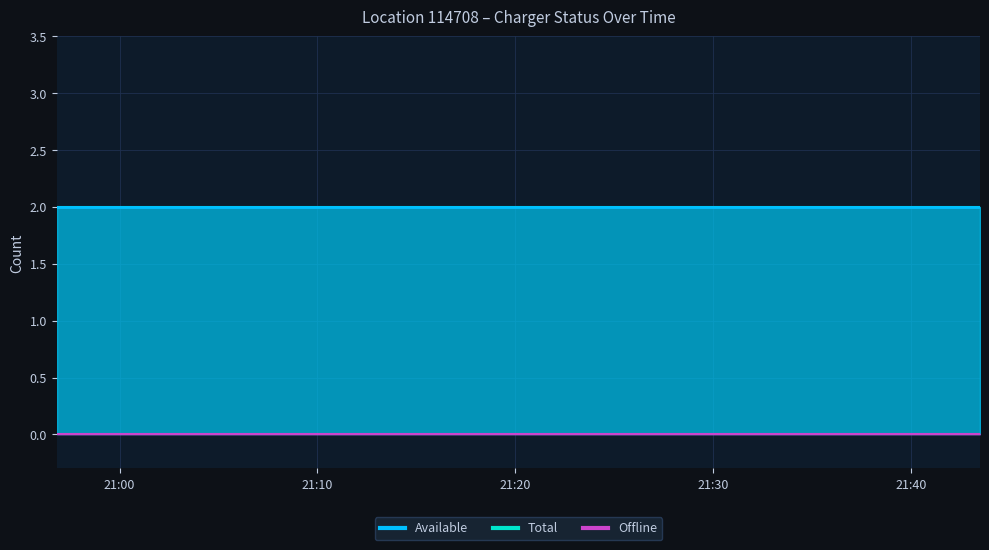

List the series in order of their peak value, lowest first.

Offline, Available, Total